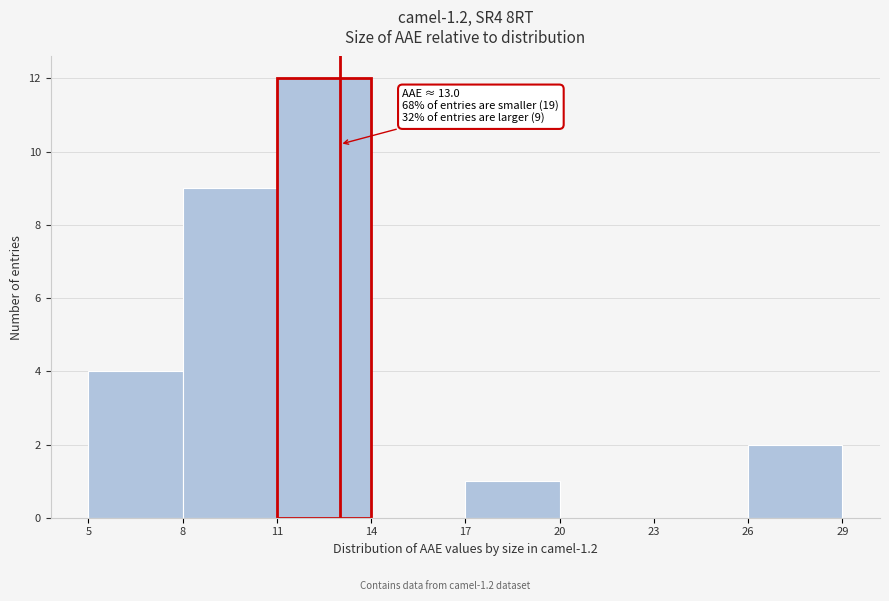

Which range on the x-axis has the tallest bar?

11 to 14